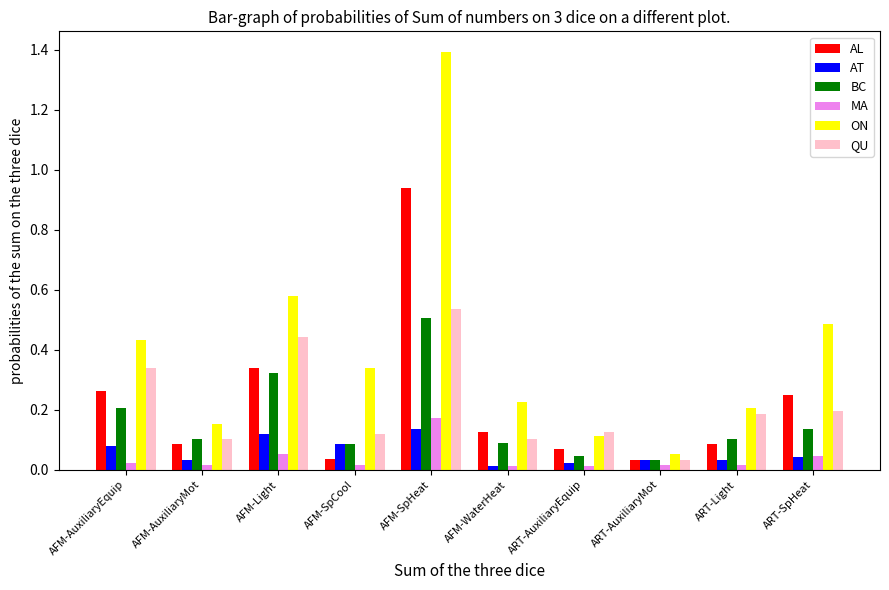

Rank the series by their maximum value, from lowest to highest.

AT, MA, BC, QU, AL, ON